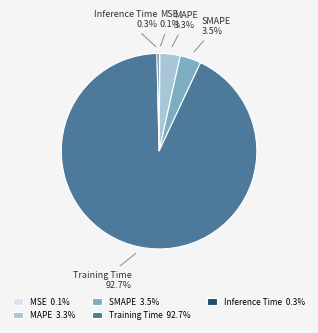

Does any single category account for the majority?

Yes